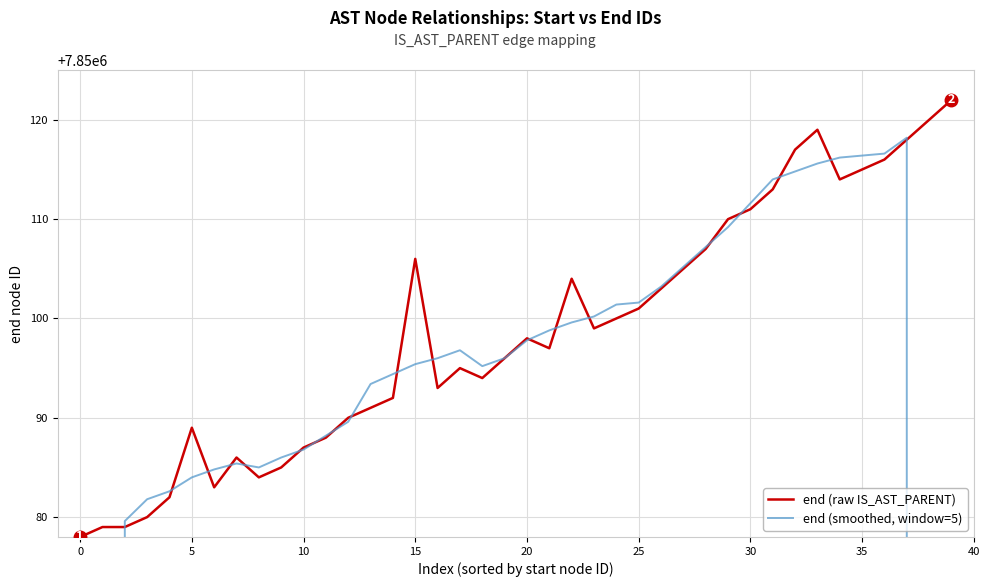

How many data points in end (raw IS_AST_PARENT) are above 7850098?

19